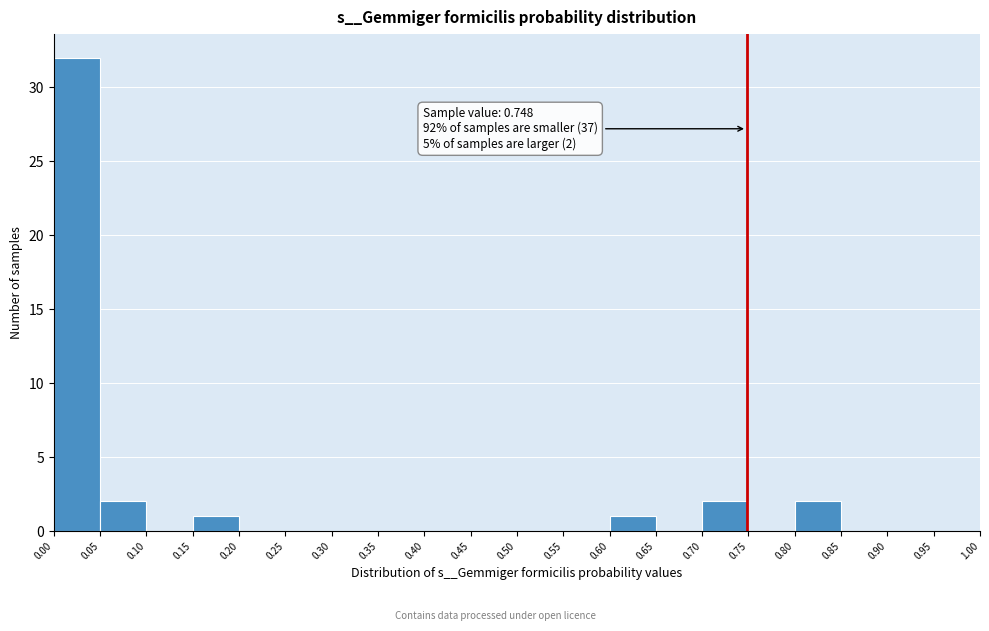

Which range on the x-axis has the tallest bar?

0.00 to 0.05